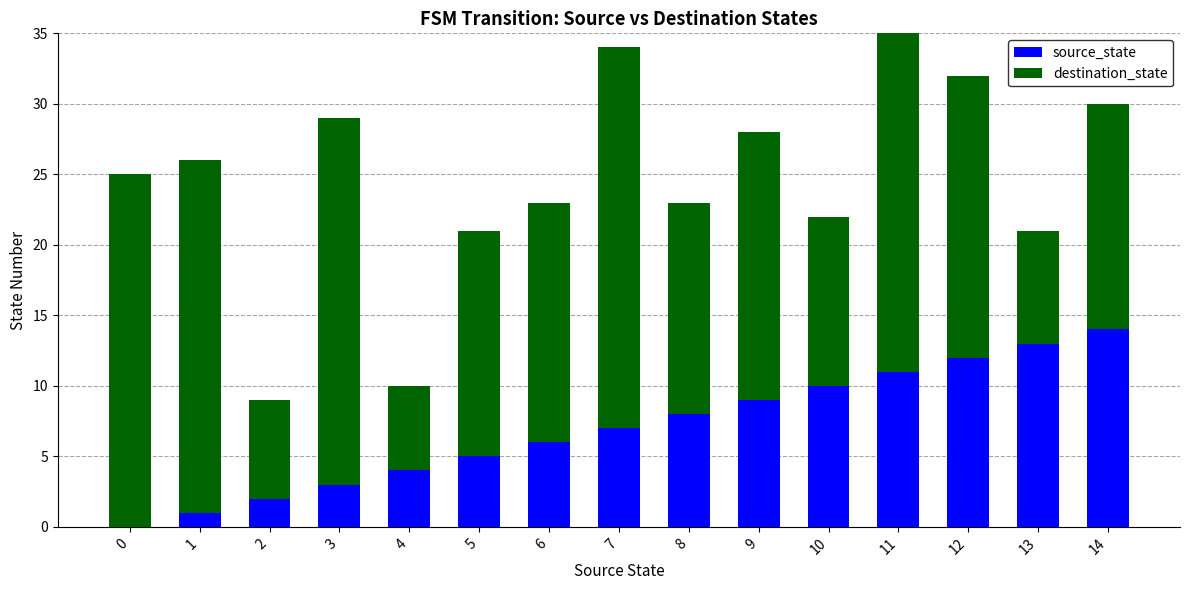

Is it true that destination_state equals 25 at 0?

True